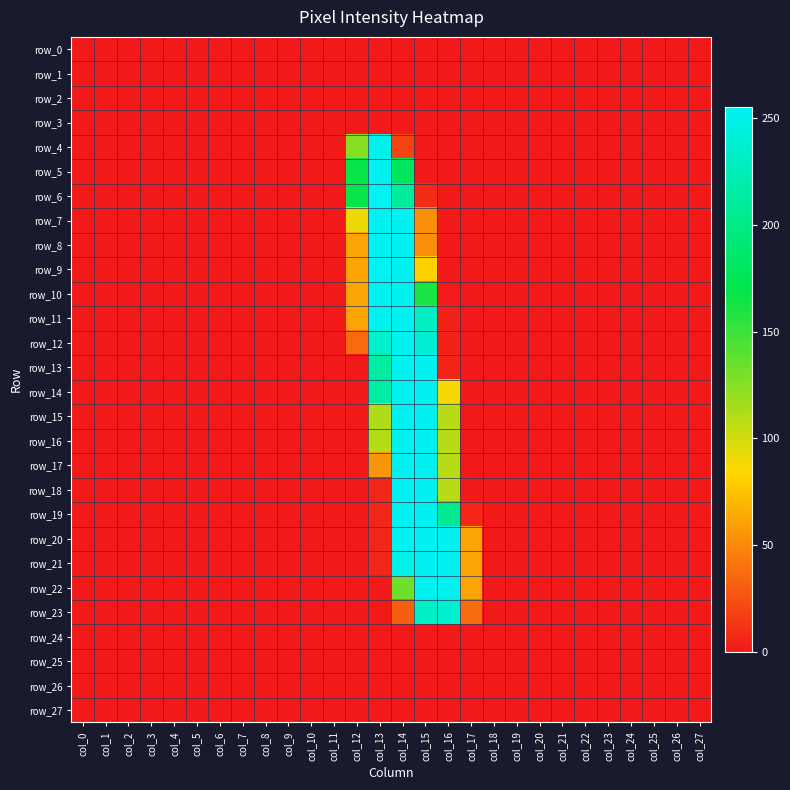

Reading left to right, extract all data points from this chart.

row_0: 0	0	0	0	0	0	0	0	0	0	0	0	0	0	0	0	0	0	0	0	0	0	0	0	0	0	0	0
row_1: 0	0	0	0	0	0	0	0	0	0	0	0	0	0	0	0	0	0	0	0	0	0	0	0	0	0	0	0
row_2: 0	0	0	0	0	0	0	0	0	0	0	0	0	0	0	0	0	0	0	0	0	0	0	0	0	0	0	0
row_3: 0	0	0	0	0	0	0	0	0	0	0	0	0	0	0	0	0	0	0	0	0	0	0	0	0	0	0	0
row_4: 0	0	0	0	0	0	0	0	0	0	0	0	126	251	19	0	0	0	0	0	0	0	0	0	0	0	0	0
row_5: 0	0	0	0	0	0	0	0	0	0	0	0	167	254	179	0	0	0	0	0	0	0	0	0	0	0	0	0
row_6: 0	0	0	0	0	0	0	0	0	0	0	0	167	255	210	8	0	0	0	0	0	0	0	0	0	0	0	0
row_7: 0	0	0	0	0	0	0	0	0	0	0	0	91	254	254	52	0	0	0	0	0	0	0	0	0	0	0	0
row_8: 0	0	0	0	0	0	0	0	0	0	0	0	63	254	254	52	0	0	0	0	0	0	0	0	0	0	0	0
row_9: 0	0	0	0	0	0	0	0	0	0	0	0	63	255	254	82	0	0	0	0	0	0	0	0	0	0	0	0
row_10: 0	0	0	0	0	0	0	0	0	0	0	0	63	254	254	161	1	0	0	0	0	0	0	0	0	0	0	0
row_11: 0	0	0	0	0	0	0	0	0	0	0	0	63	254	254	230	4	0	0	0	0	0	0	0	0	0	0	0
row_12: 0	0	0	0	0	0	0	0	0	0	0	0	36	237	254	239	4	0	0	0	0	0	0	0	0	0	0	0
row_13: 0	0	0	0	0	0	0	0	0	0	0	0	0	214	254	254	5	0	0	0	0	0	0	0	0	0	0	0
row_14: 0	0	0	0	0	0	0	0	0	0	0	0	0	214	254	254	88	0	0	0	0	0	0	0	0	0	0	0
row_15: 0	0	0	0	0	0	0	0	0	0	0	0	0	112	254	254	109	0	0	0	0	0	0	0	0	0	0	0
row_16: 0	0	0	0	0	0	0	0	0	0	0	0	0	110	254	254	109	0	0	0	0	0	0	0	0	0	0	0
row_17: 0	0	0	0	0	0	0	0	0	0	0	0	0	55	254	254	109	0	0	0	0	0	0	0	0	0	0	0
row_18: 0	0	0	0	0	0	0	0	0	0	0	0	0	6	254	254	109	0	0	0	0	0	0	0	0	0	0	0
row_19: 0	0	0	0	0	0	0	0	0	0	0	0	0	6	254	254	206	6	0	0	0	0	0	0	0	0	0	0
row_20: 0	0	0	0	0	0	0	0	0	0	0	0	0	6	254	254	254	62	0	0	0	0	0	0	0	0	0	0
row_21: 0	0	0	0	0	0	0	0	0	0	0	0	0	6	250	254	254	62	0	0	0	0	0	0	0	0	0	0
row_22: 0	0	0	0	0	0	0	0	0	0	0	0	0	0	133	254	254	62	0	0	0	0	0	0	0	0	0	0
row_23: 0	0	0	0	0	0	0	0	0	0	0	0	0	0	31	234	237	37	0	0	0	0	0	0	0	0	0	0
row_24: 0	0	0	0	0	0	0	0	0	0	0	0	0	0	0	0	0	0	0	0	0	0	0	0	0	0	0	0
row_25: 0	0	0	0	0	0	0	0	0	0	0	0	0	0	0	0	0	0	0	0	0	0	0	0	0	0	0	0
row_26: 0	0	0	0	0	0	0	0	0	0	0	0	0	0	0	0	0	0	0	0	0	0	0	0	0	0	0	0
row_27: 0	0	0	0	0	0	0	0	0	0	0	0	0	0	0	0	0	0	0	0	0	0	0	0	0	0	0	0